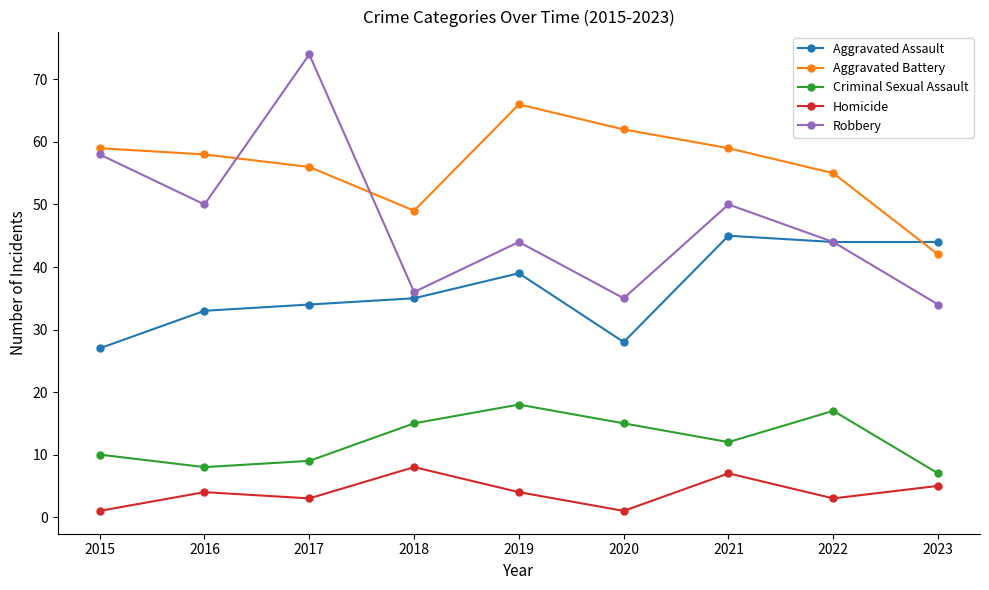

At how many categories does at least one series exceed 23?

9